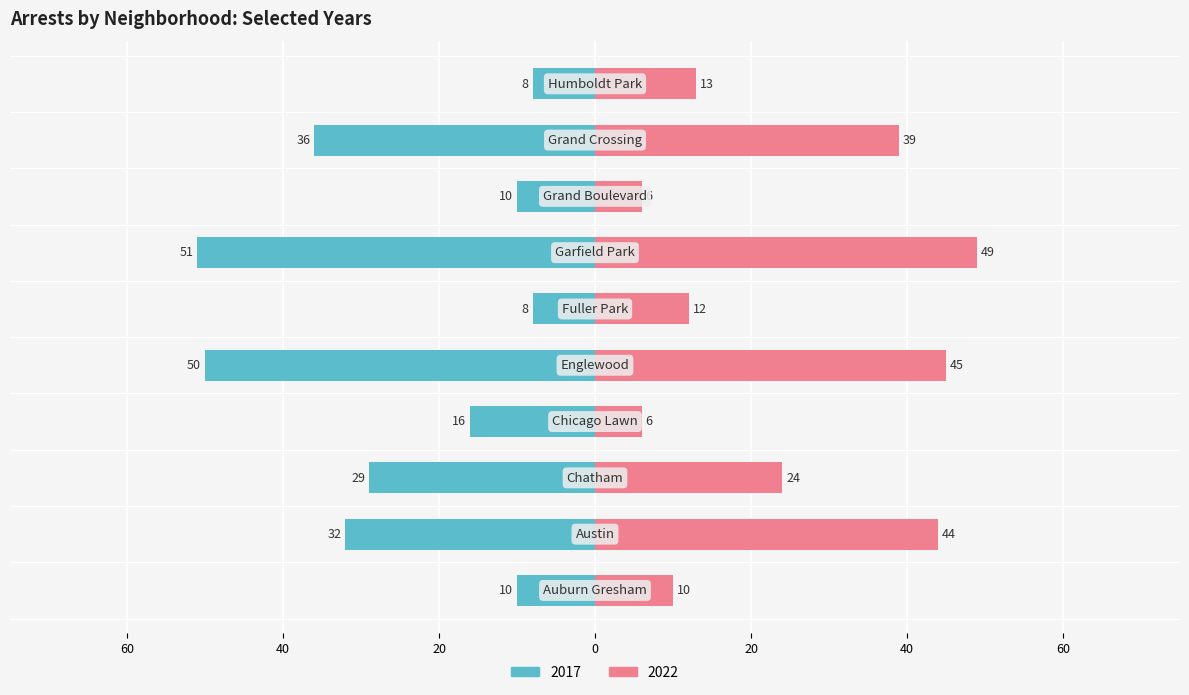

Which category has the highest value across all series?

Garfield Park